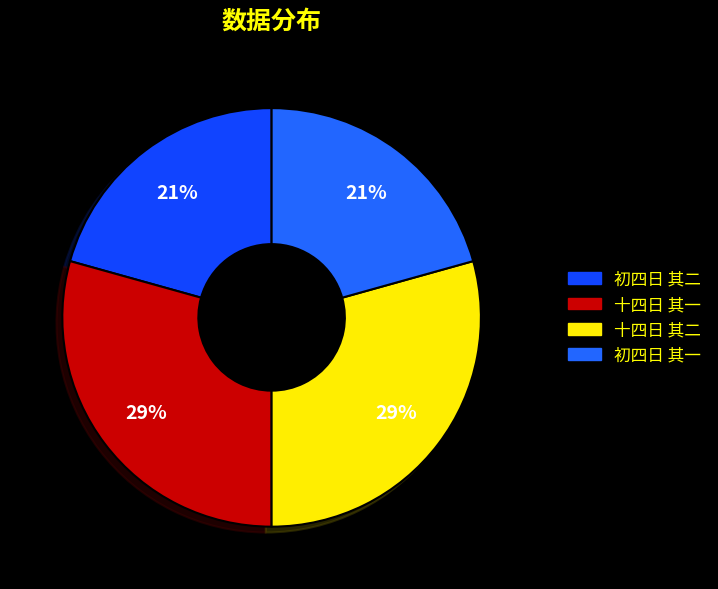

Is there a majority slice in this chart?

No